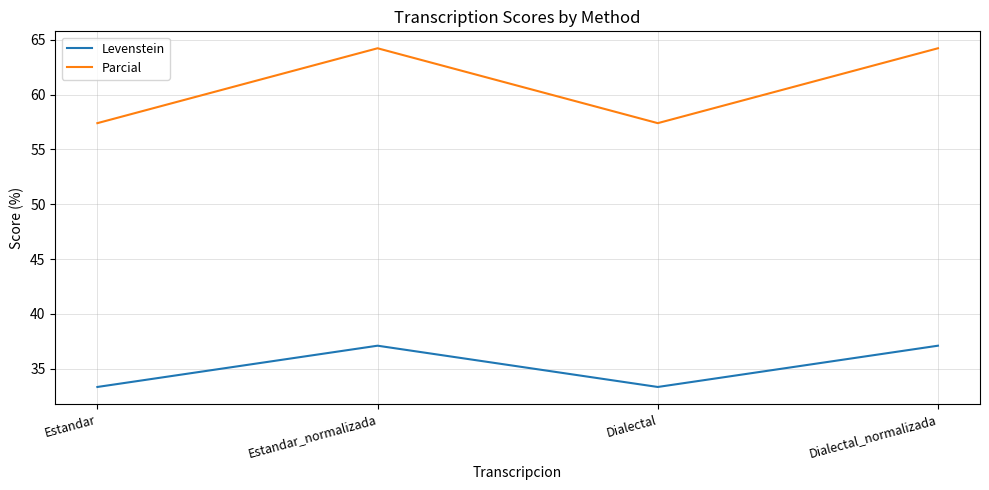

What position from the right is Estandar?

4